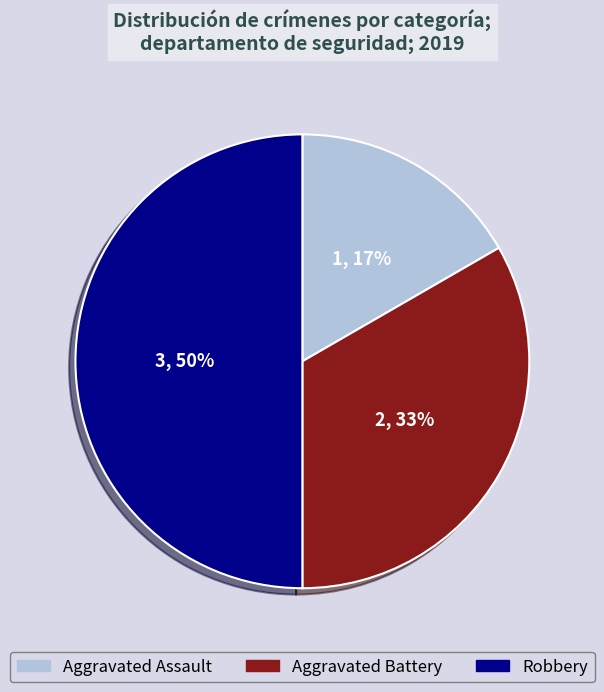

Is Aggravated Battery the majority of the pie?

No